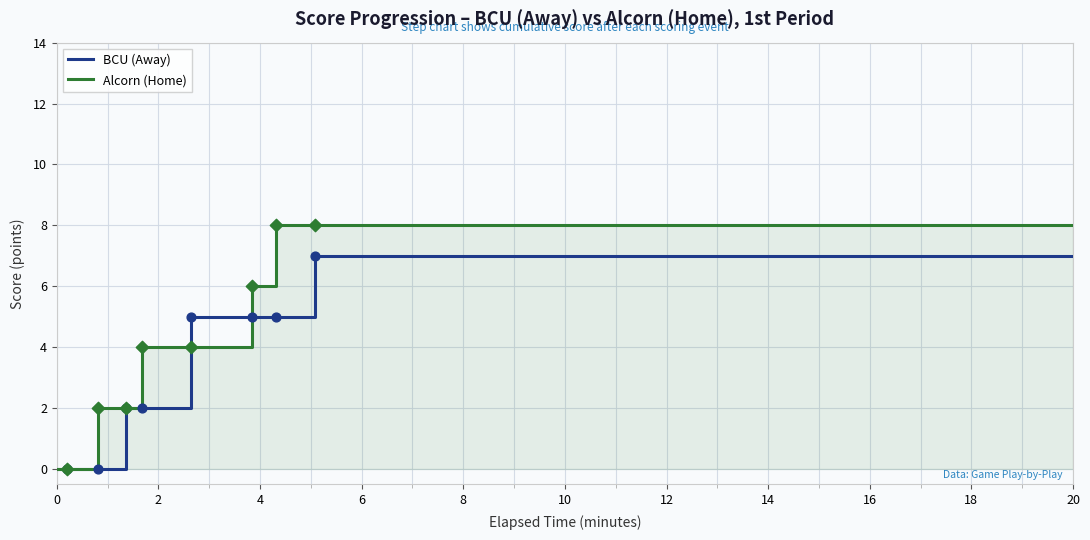

What are all the series names shown in the legend?

BCU (Away), Alcorn (Home)